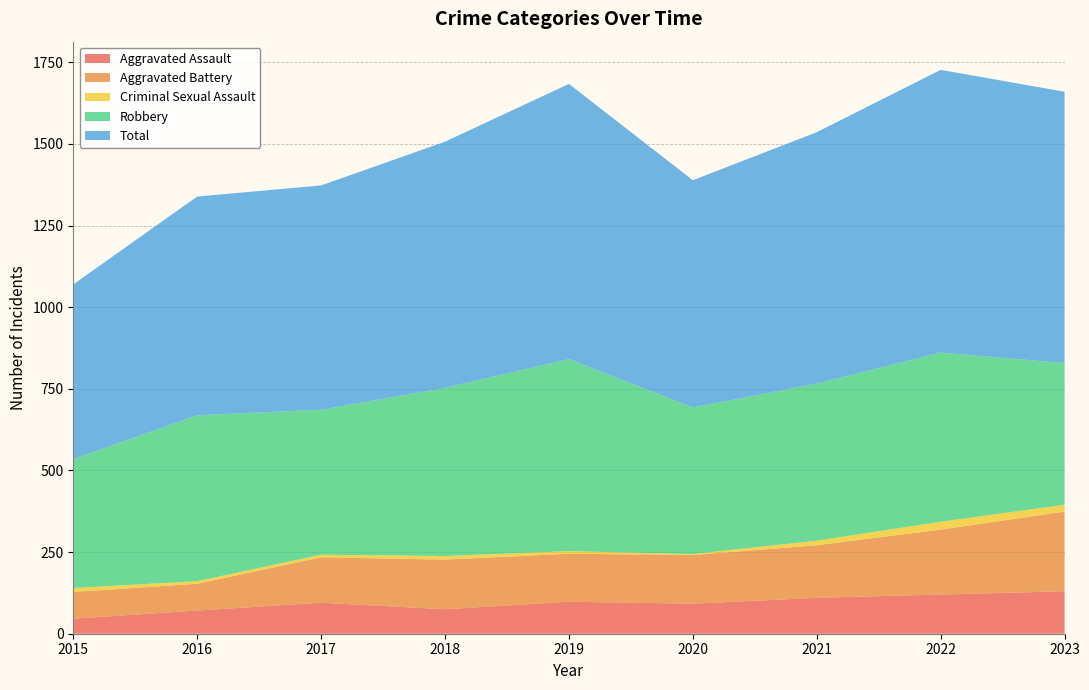

Reading left to right, list all the values displayed in this chart.

Aggravated Assault: 2015=46	2016=71	2017=95	2018=75	2019=98	2020=92	2021=110	2022=120	2023=130
Aggravated Battery: 2015=82	2016=82	2017=139	2018=152	2019=147	2020=149	2021=161	2022=199	2023=244
Criminal Sexual Assault: 2015=12	2016=8	2017=8	2018=11	2019=8	2020=3	2021=14	2022=24	2023=21
Robbery: 2015=395	2016=508	2017=444	2018=515	2019=588	2020=449	2021=481	2022=518	2023=434
Total: 2015=535	2016=670	2017=687	2018=754	2019=843	2020=696	2021=770	2022=866	2023=831